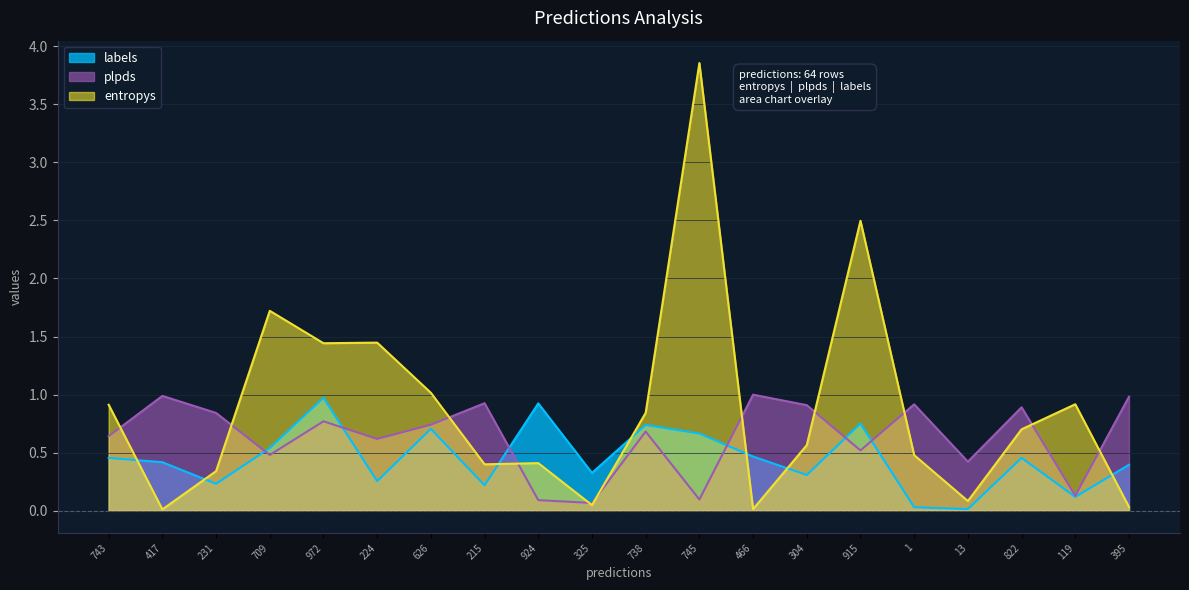

What are all the series names shown in the legend?

labels, plpds, entropys